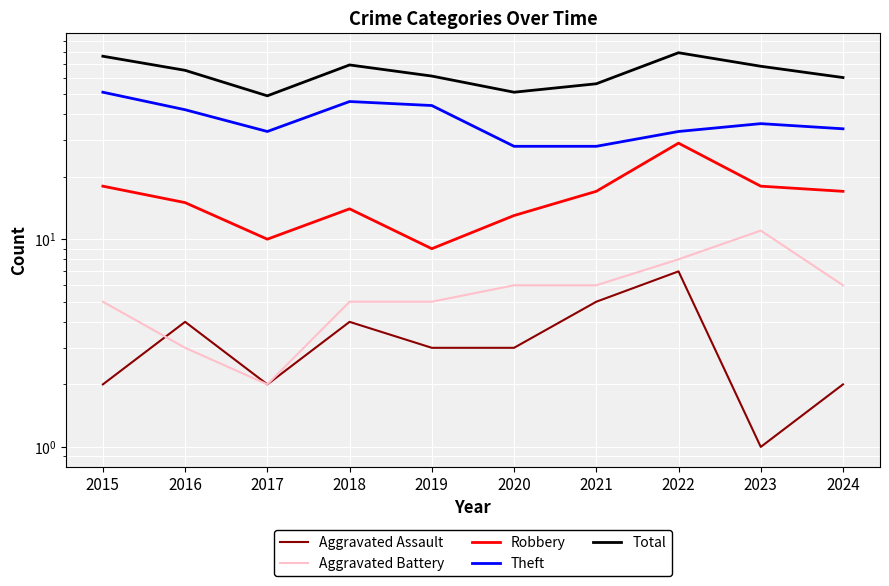

At how many categories does at least one series exceed 48?

10